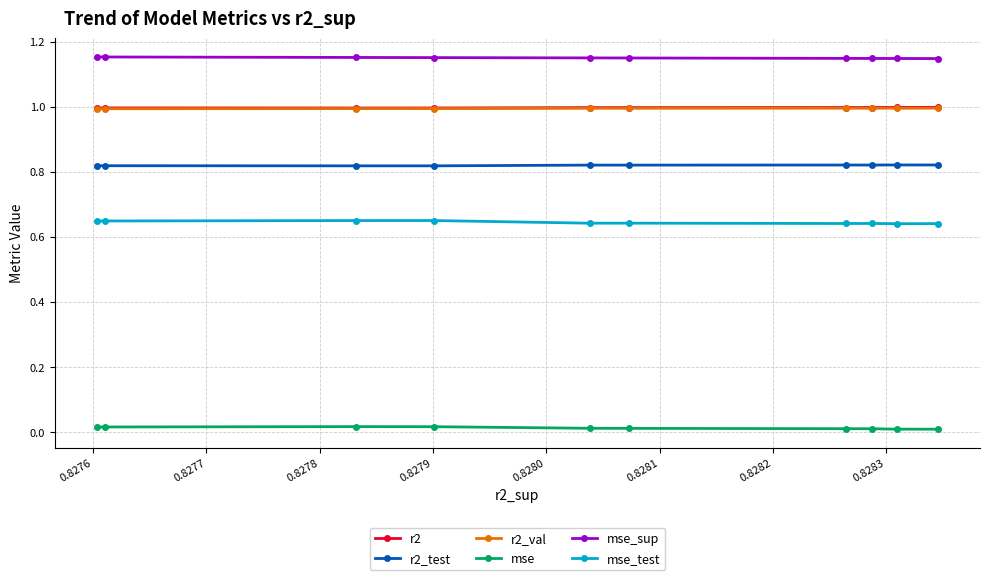

Which series has the largest total across all categories?

mse_sup